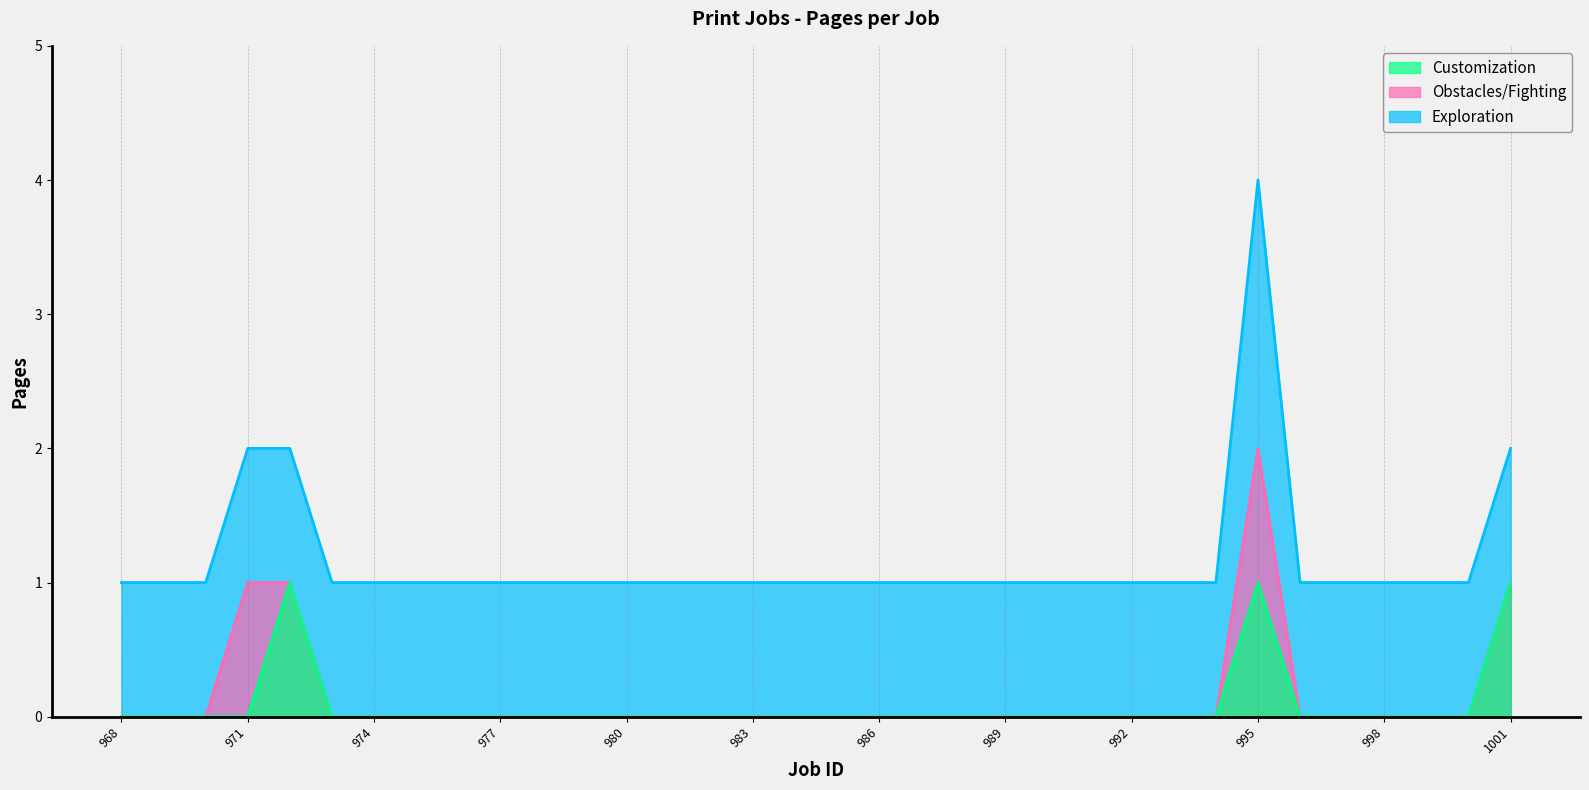

True or false: Exploration and Customization intersect in this chart.

False